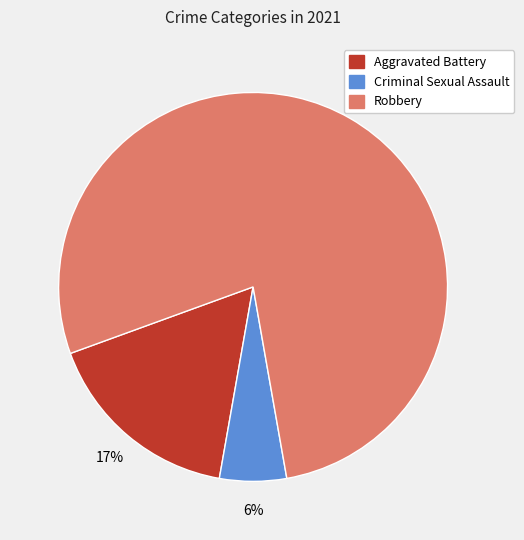

To the nearest percent, what is the average slice percentage?

33%